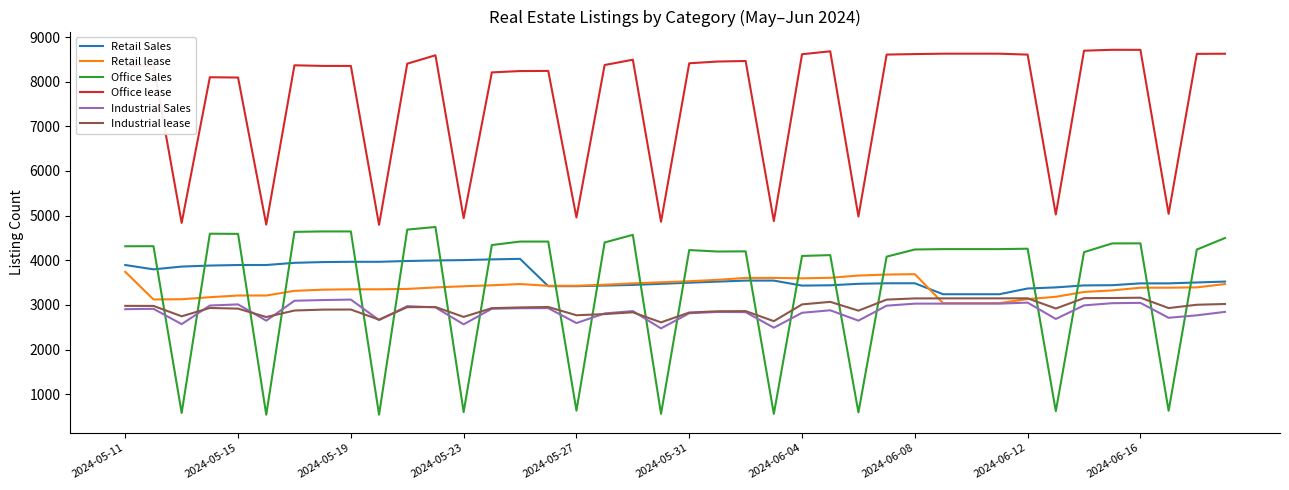

True or false: Office lease and Industrial lease cross at least once.

False